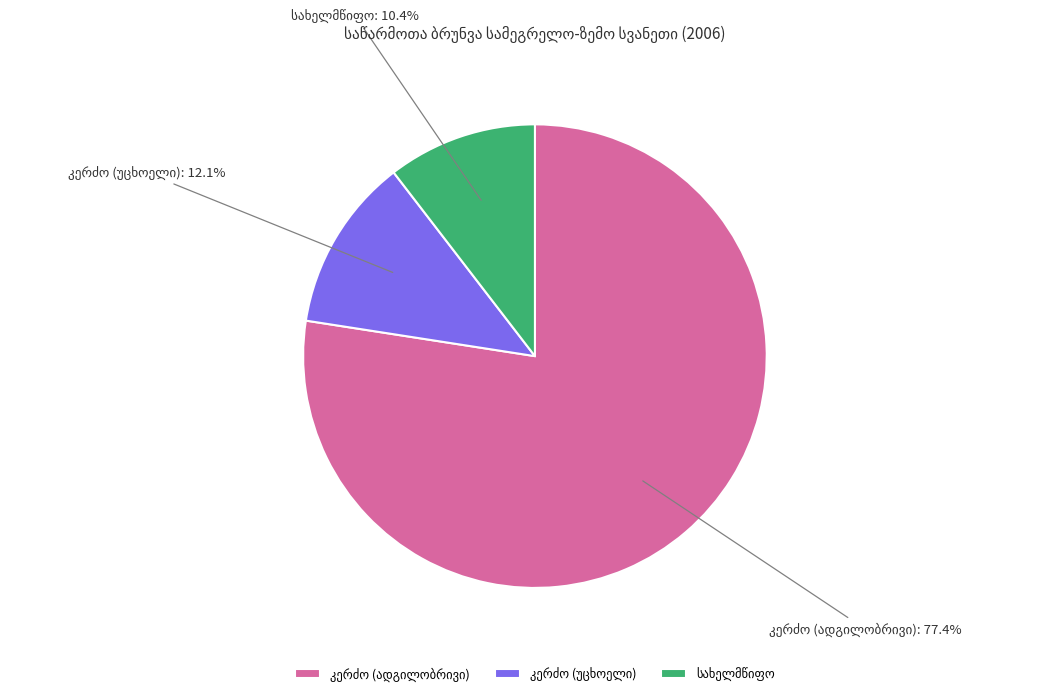

Is there any slice that represents more than half of the pie?

Yes